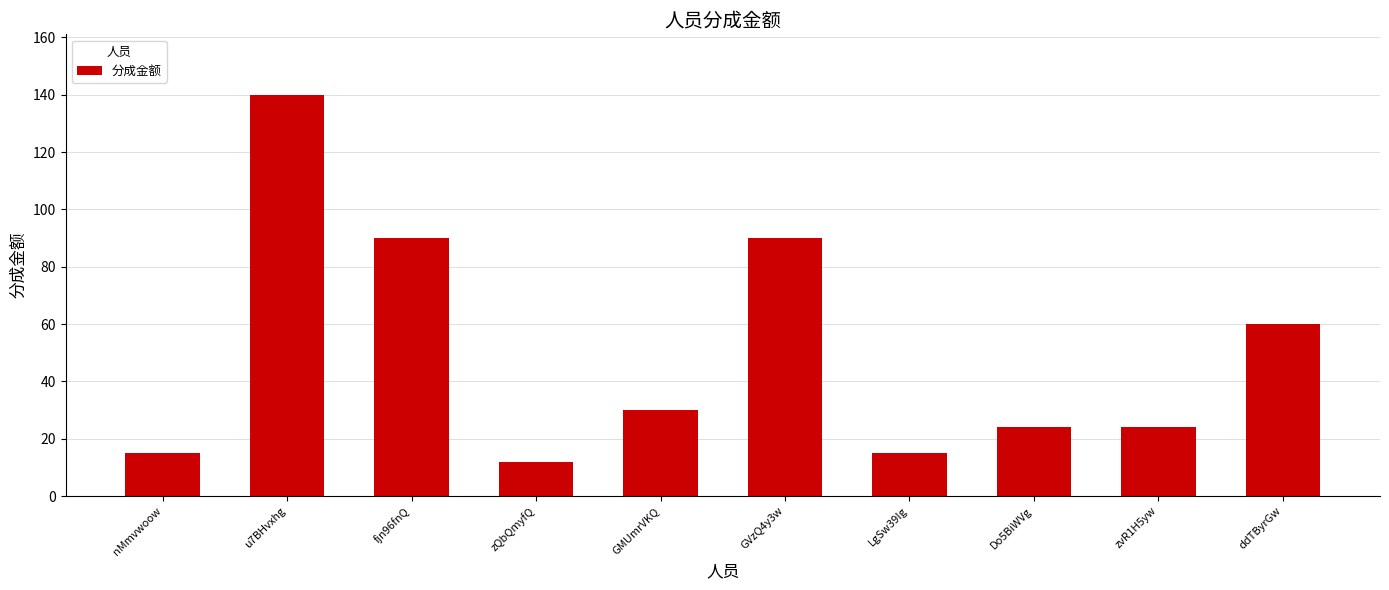

Is it true that the value at LgSw39Ig is 25.0?

False